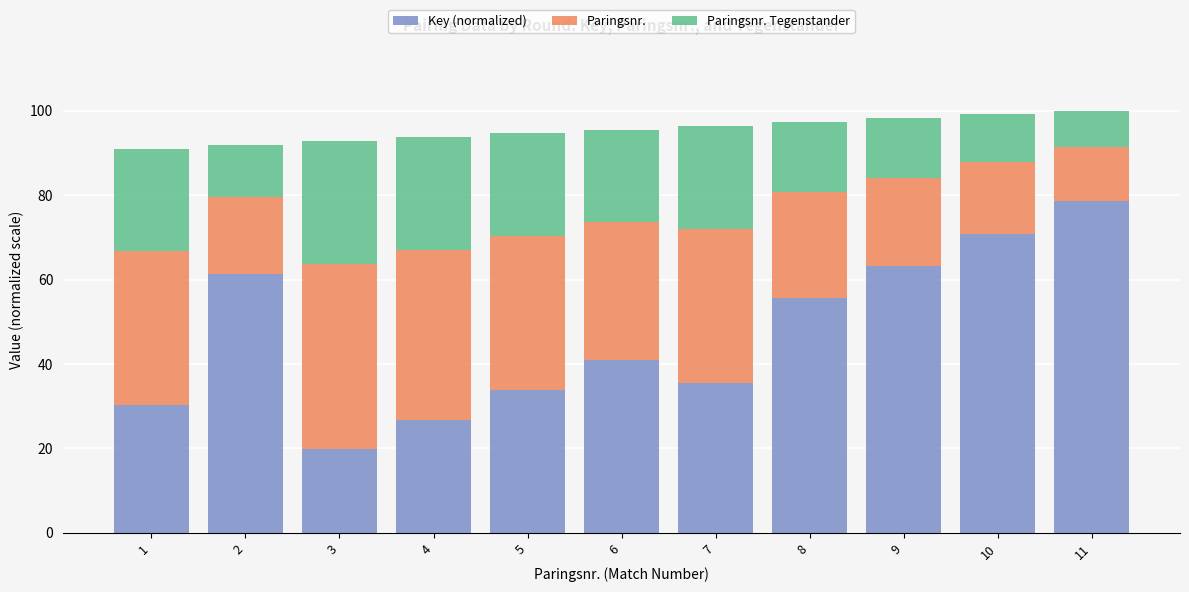

What is the minimum value for Key (normalized)?

19.9